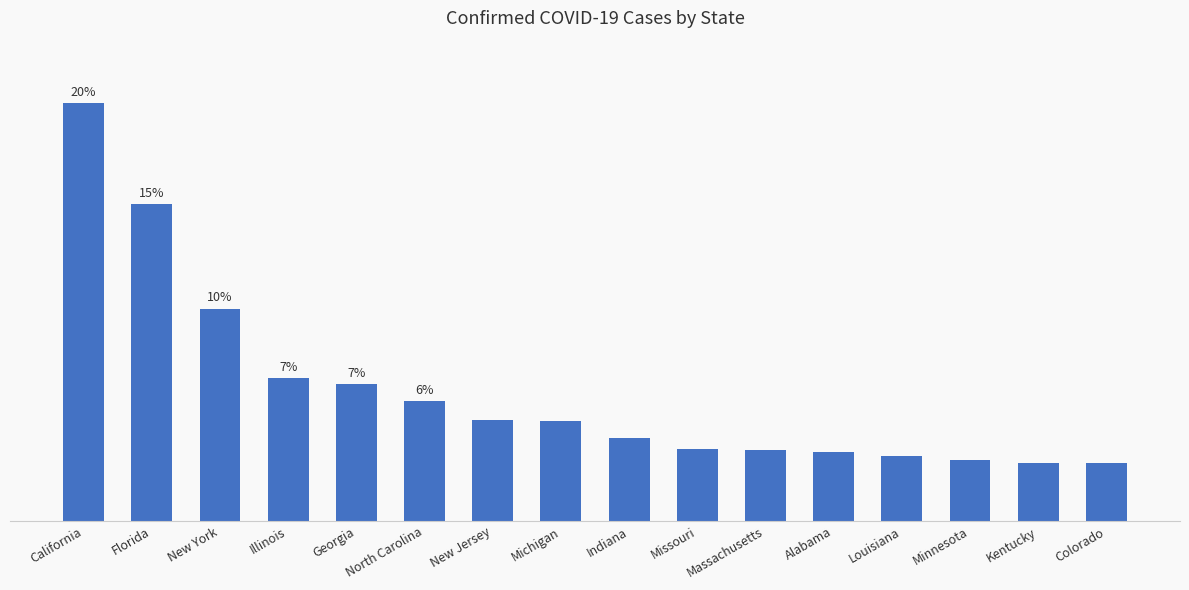

What is the value of the 16th bar from the left?

648642